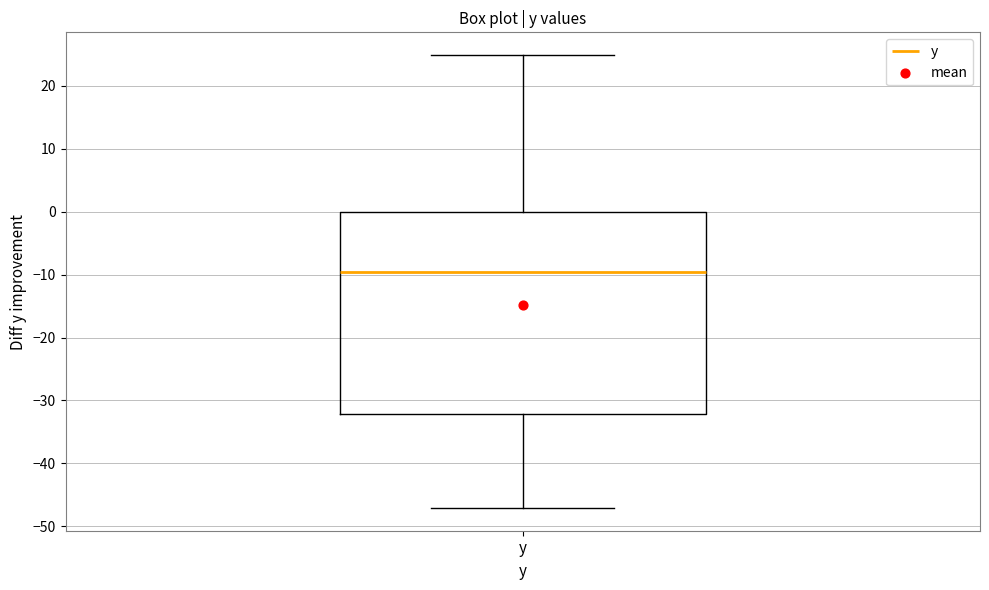

Read this box plot against the y-axis: the position of the median line, the range covered by the box, and the ends of both whiskers. The values are not printed on the chart, so give them approximately, as read against the axis.

median -10, box -32 to 0, whiskers -47 to 25